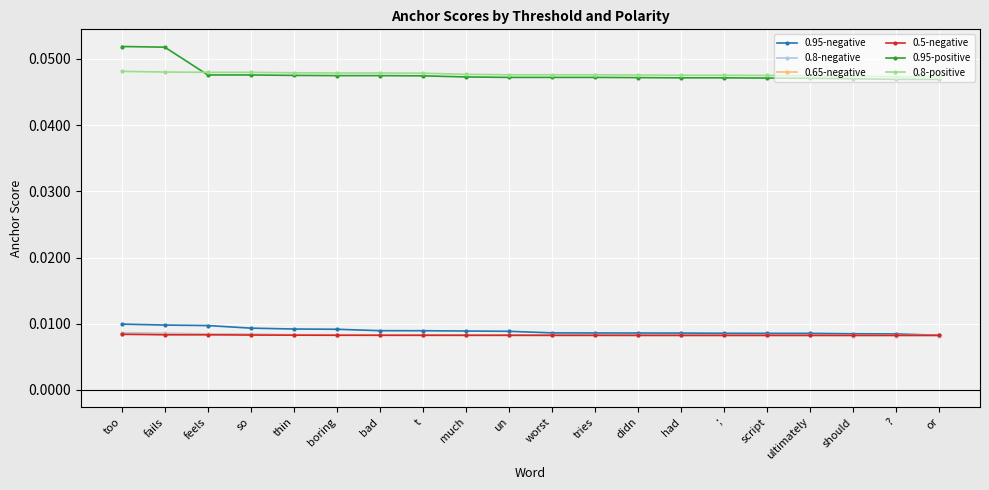

The value of 0.95-positive at too is 0.0. True or false?

False